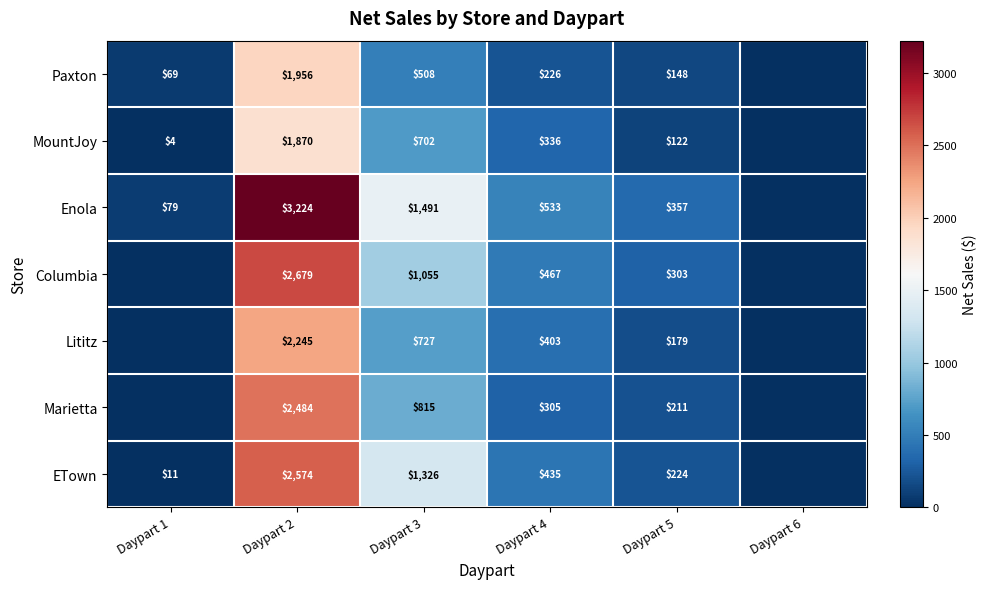

The value of Columbia at Daypart 3 is 678.1. True or false?

False